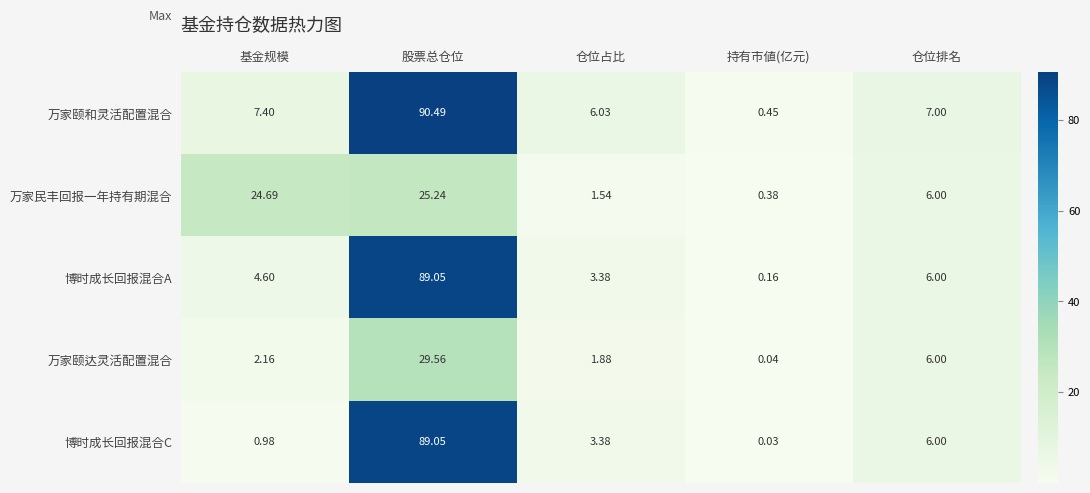

At how many categories does at least one series exceed 51?

1